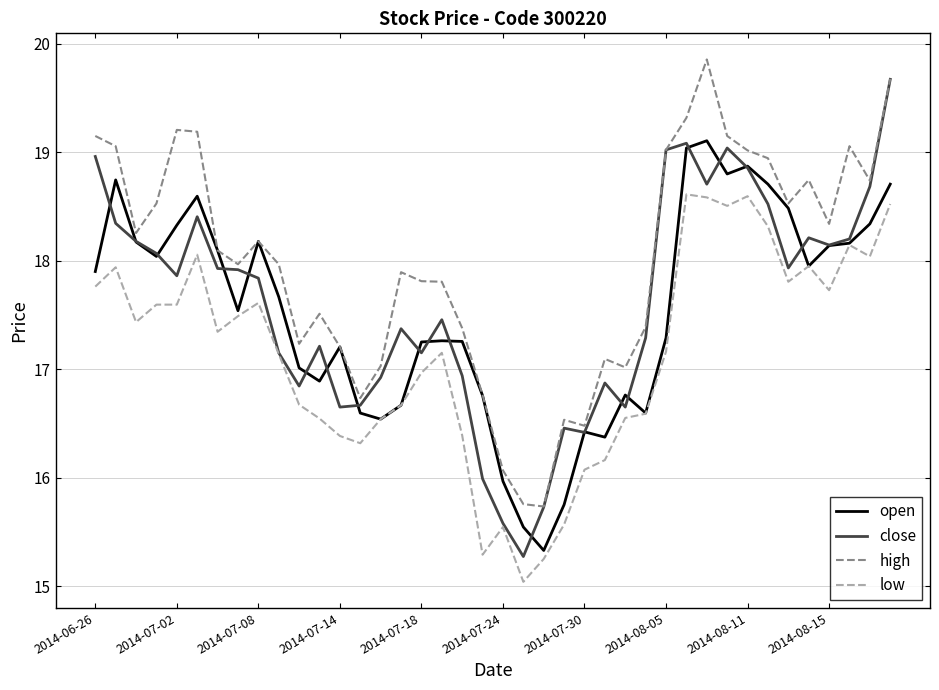

Which series has the widest spread of values?

close